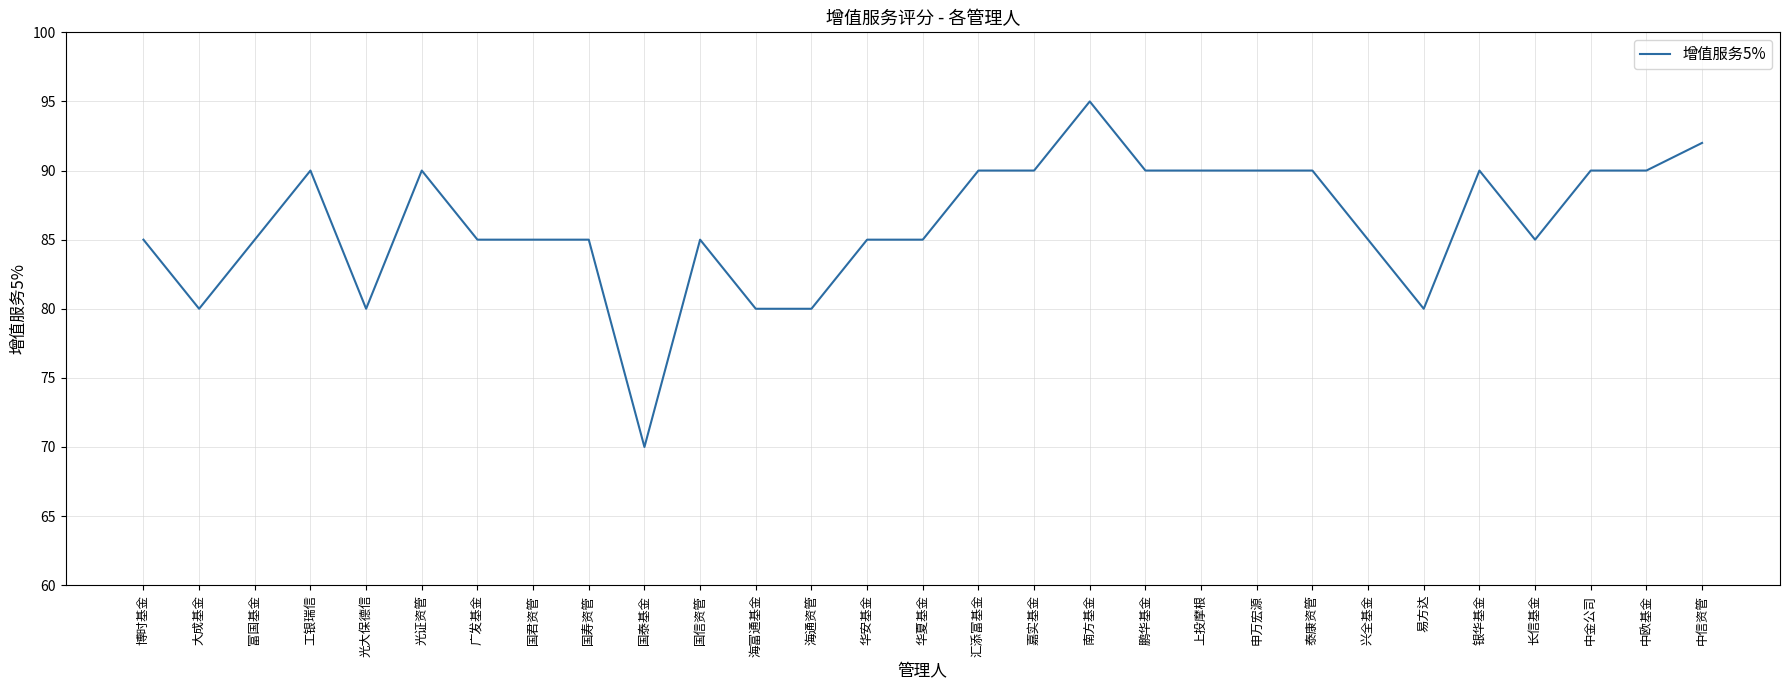

What is the difference between the values at 工银瑞信 and 长信基金?

5